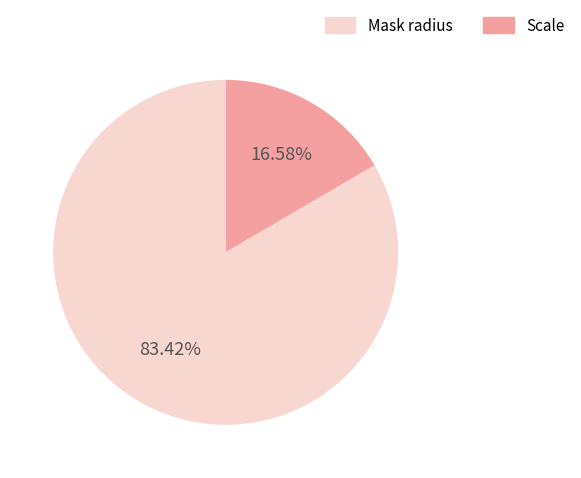

Is there a majority slice in this chart?

Yes